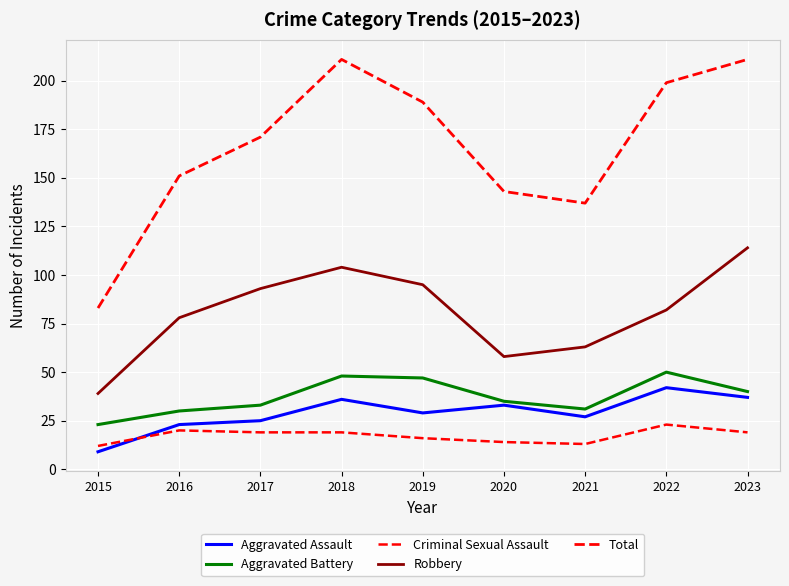

The value of Total at 2022 is 310. True or false?

False